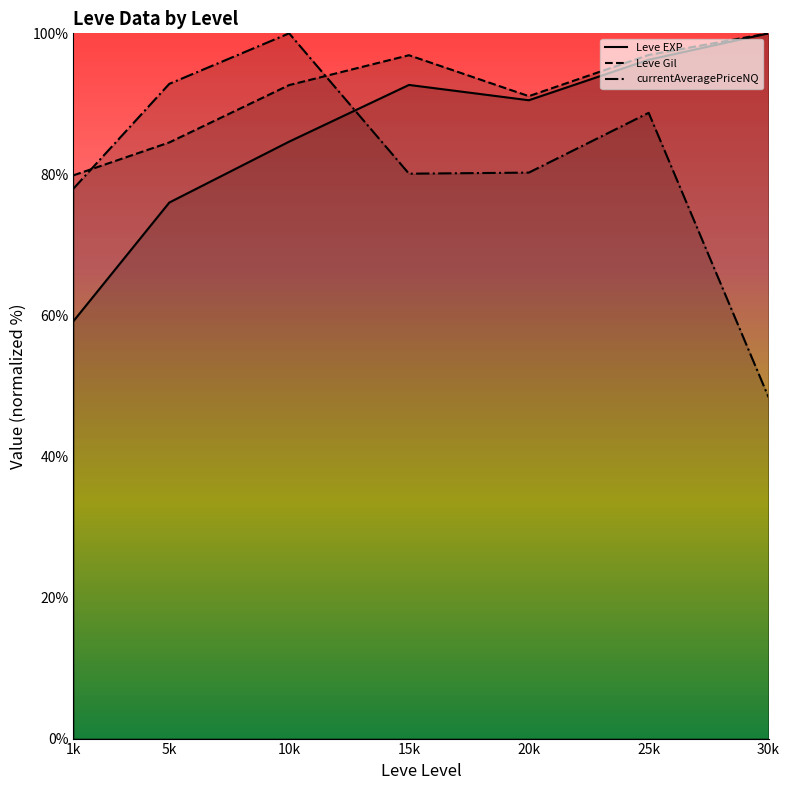

Reading left to right, extract all data points from this chart.

Leve EXP: 1k=59.2	5k=76.0	10k=84.6	15k=92.7	20k=90.5	25k=96.3	30k=100.0
Leve Gil: 1k=79.9	5k=84.5	10k=92.7	15k=96.9	20k=91.1	25k=96.9	30k=100.0
currentAveragePriceNQ: 1k=78.0	5k=92.8	10k=100.0	15k=80.1	20k=80.3	25k=88.7	30k=48.4